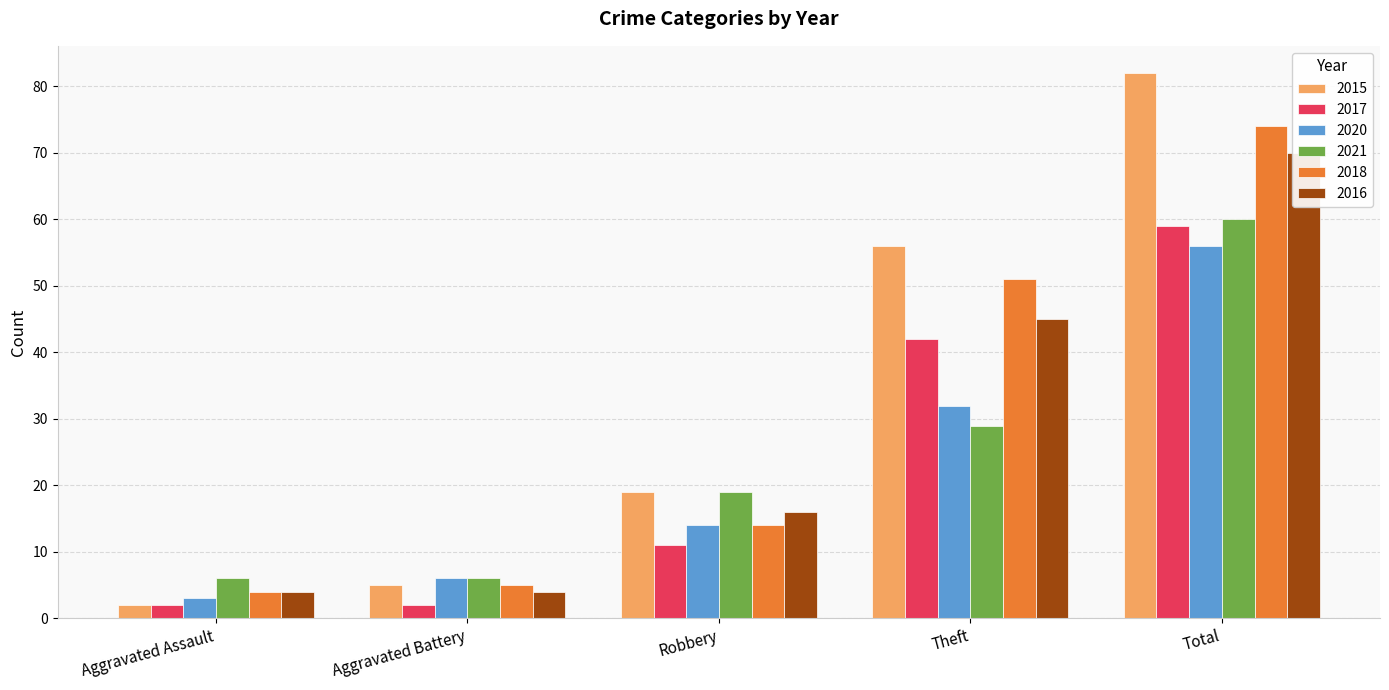

Reading left to right, what are all the values shown in this chart?

2015: 2	5	19	56	82
2017: 2	2	11	42	59
2020: 3	6	14	32	56
2021: 6	6	19	29	60
2018: 4	5	14	51	74
2016: 4	4	16	45	70